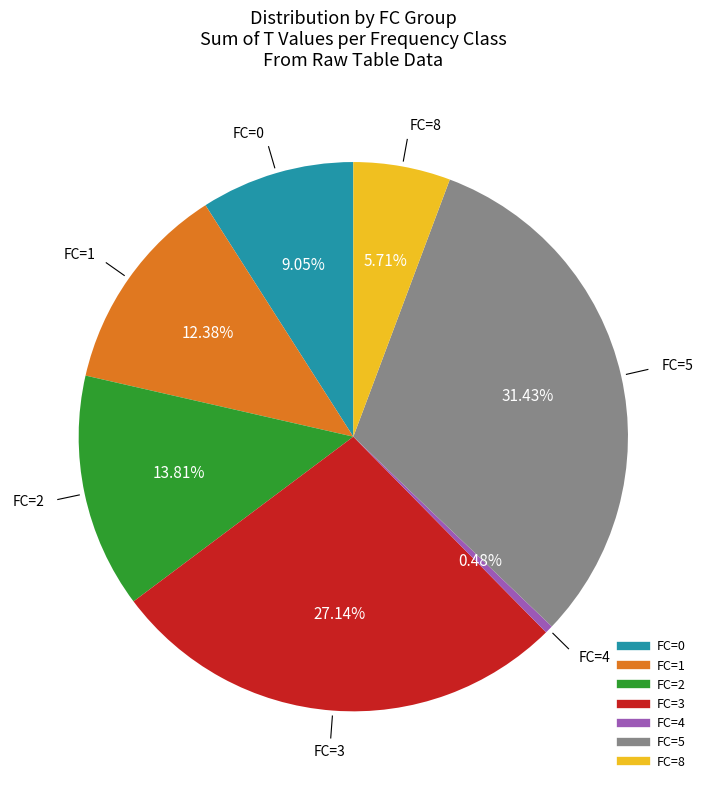

Is there a majority slice in this chart?

No